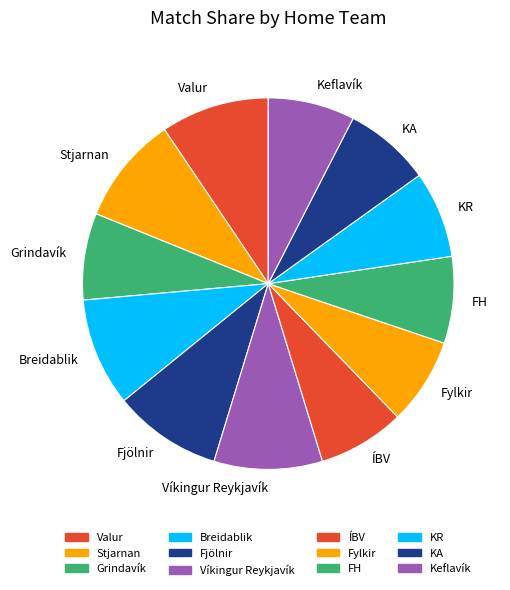

What is the ratio of the value at FH to the value at Stjarnan?

0.8